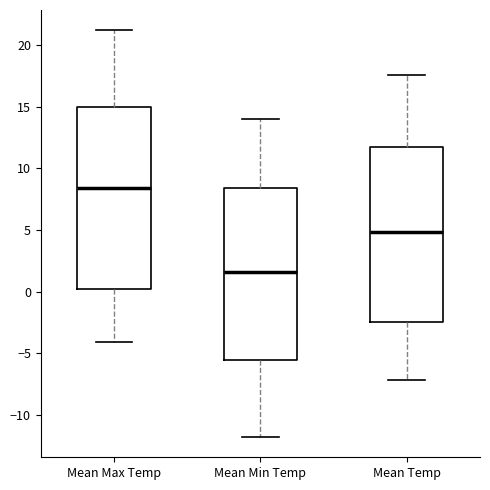

Which box is the tallest, from its lower edge to its upper edge?

Mean Max Temp